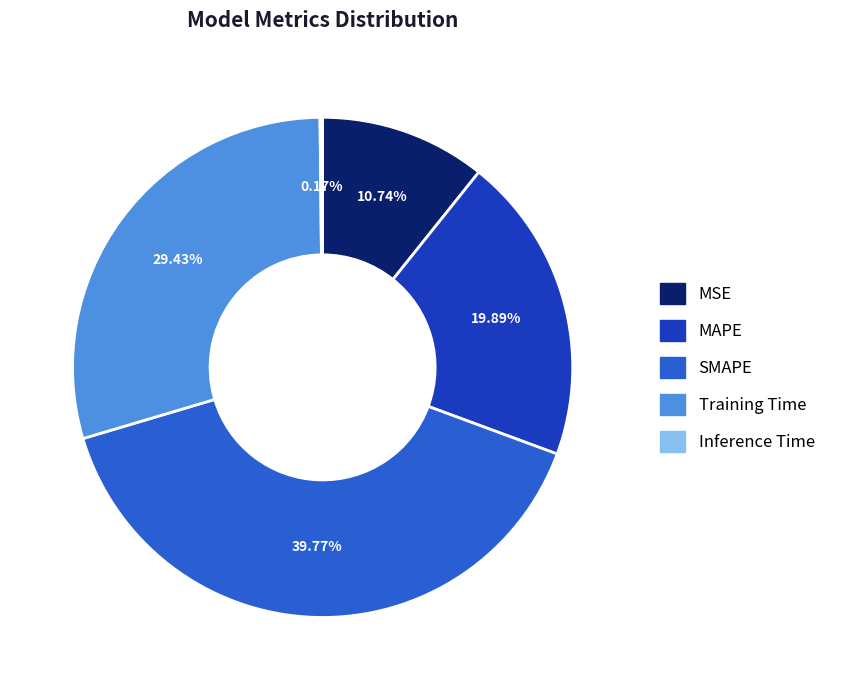

Do Training Time and MSE together represent more than half of the pie?

No